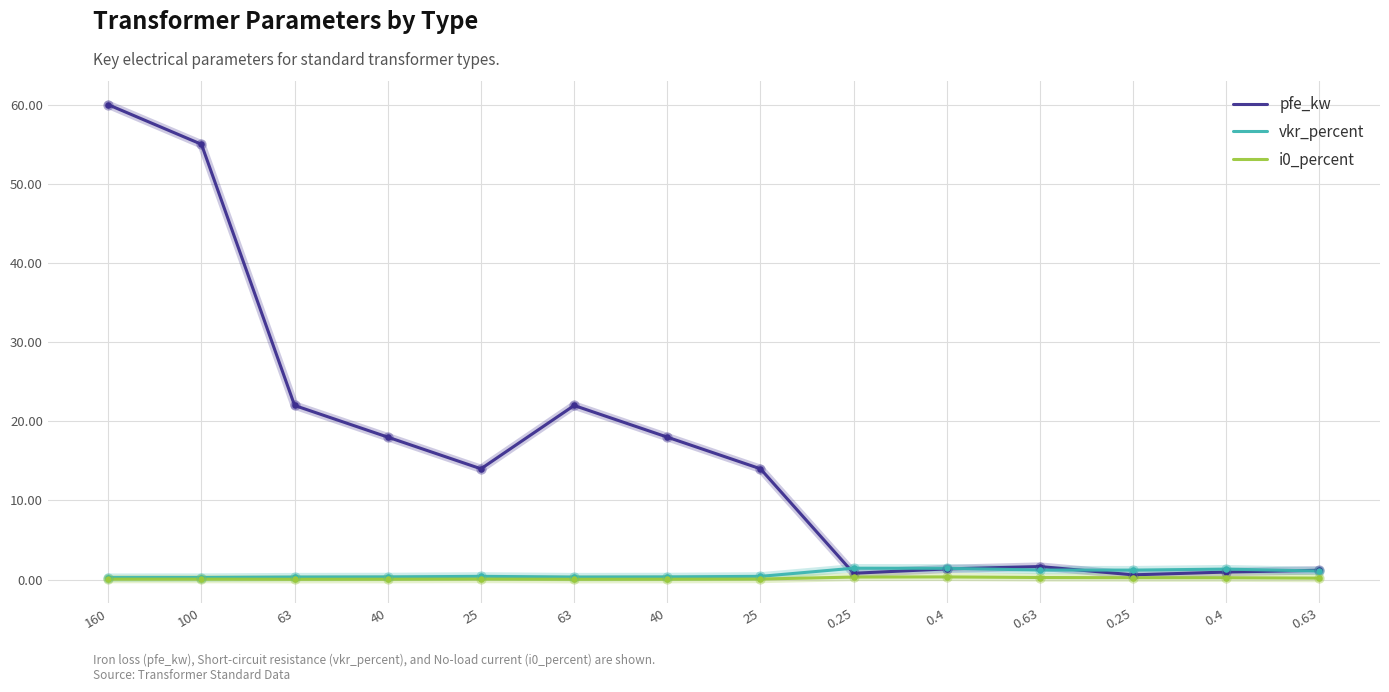

How many lines are shown in the chart?

3